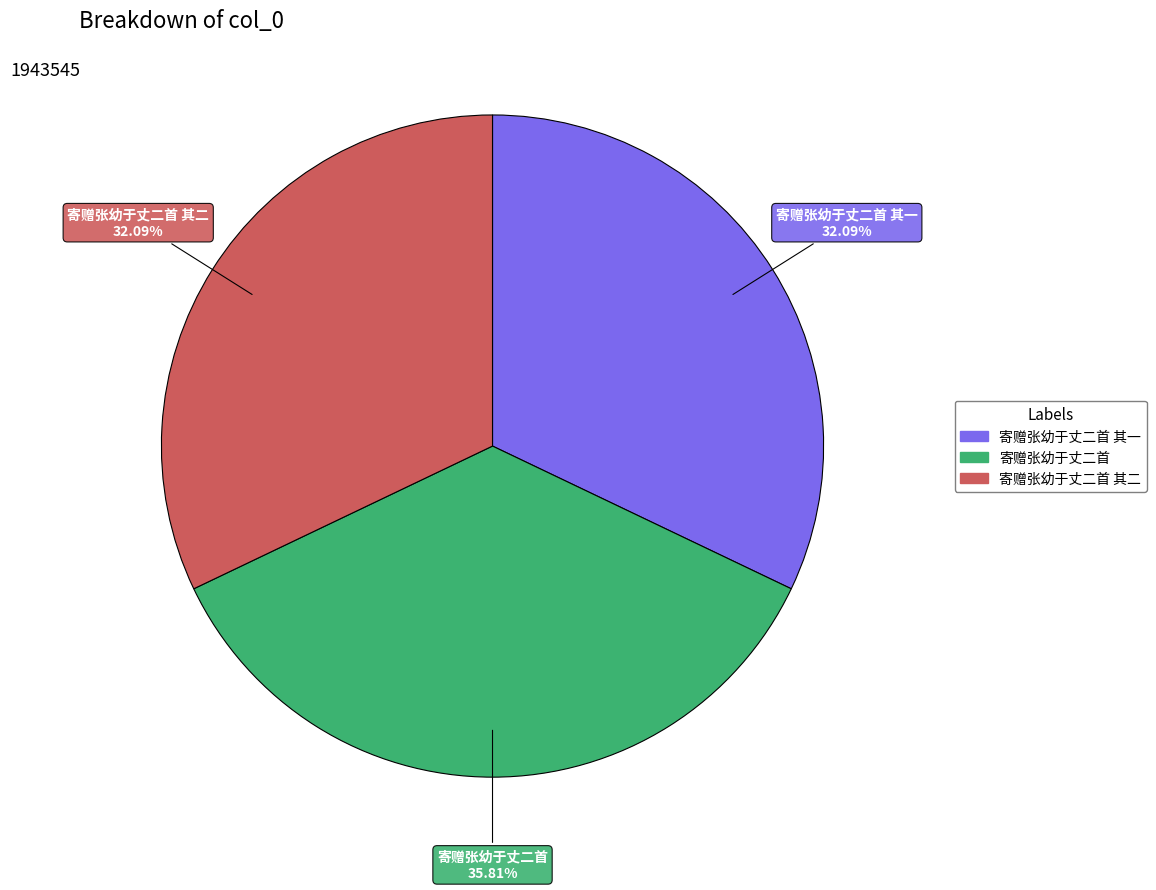

Is there any slice that represents more than half of the pie?

No